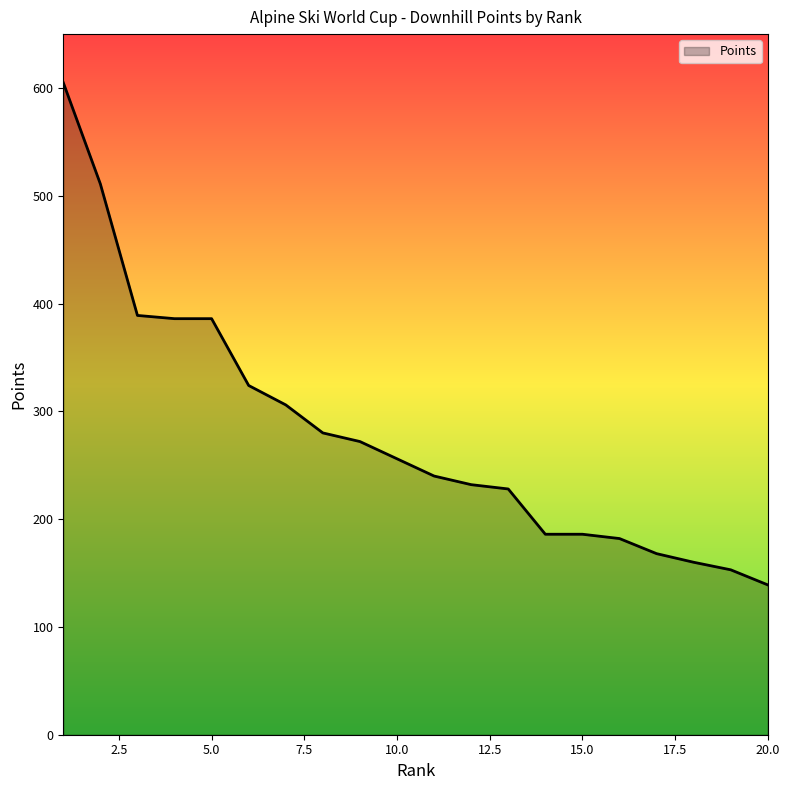

What is the difference between the maximum and minimum values?

466